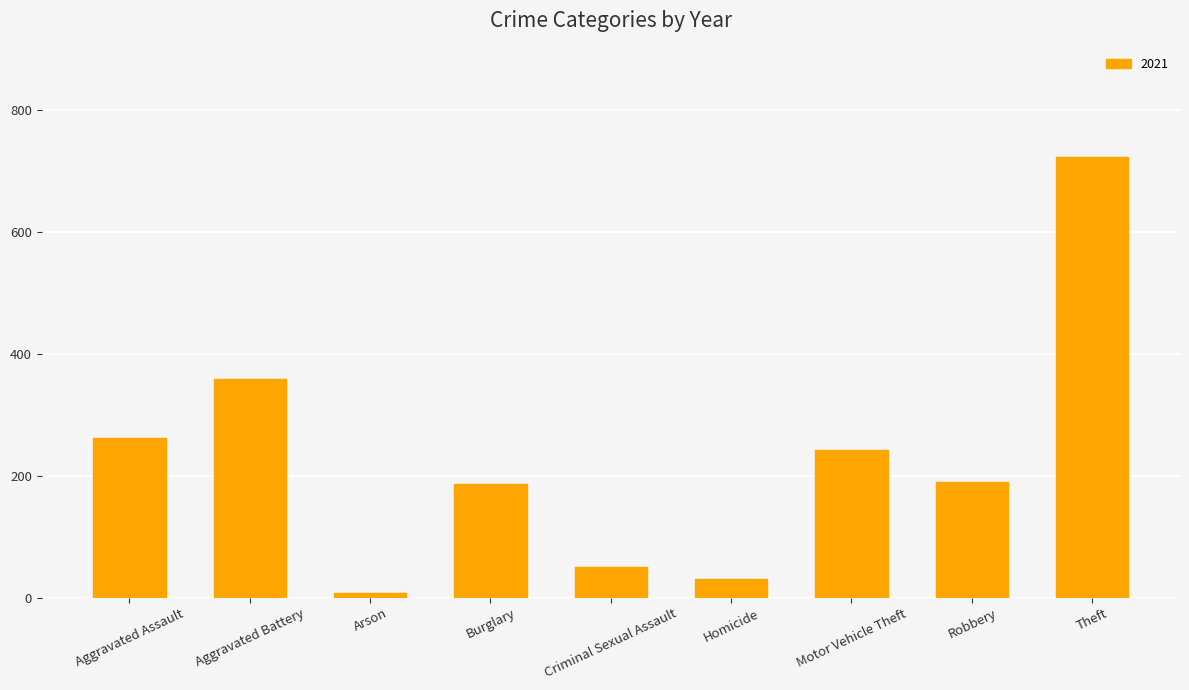

What is the ratio of the value at Criminal Sexual Assault to the value at Burglary?

0.3